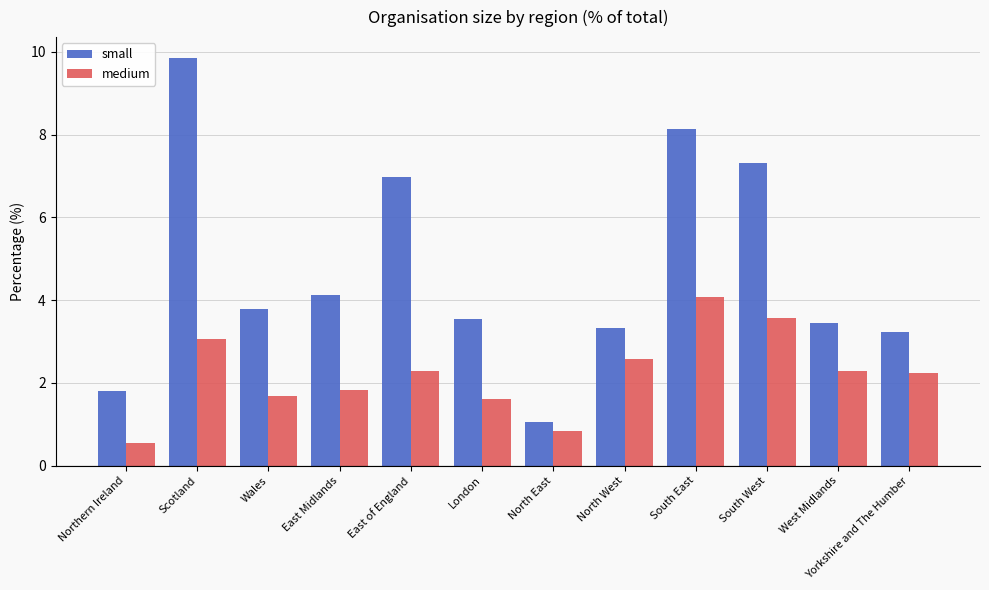

What are all the series names shown in the legend?

small, medium